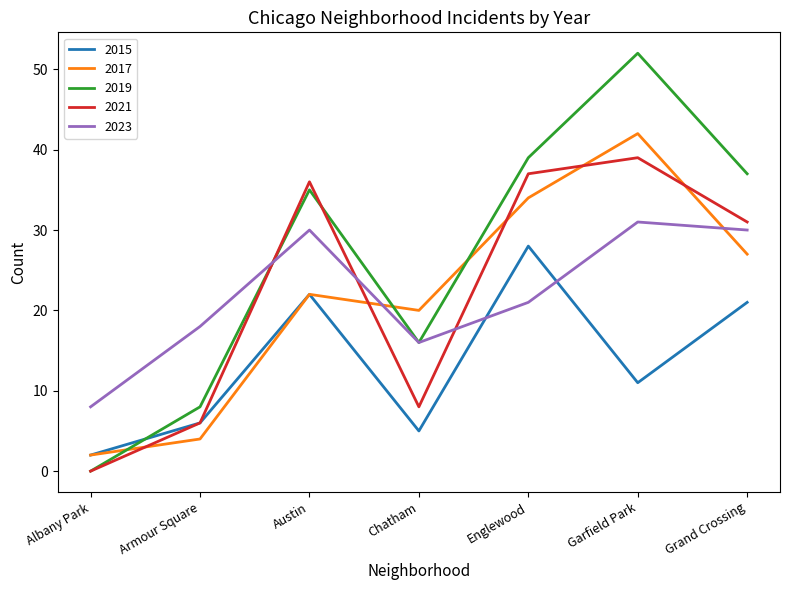

Between which two adjacent categories do 2017 and 2019 first intersect?

Albany Park and Armour Square